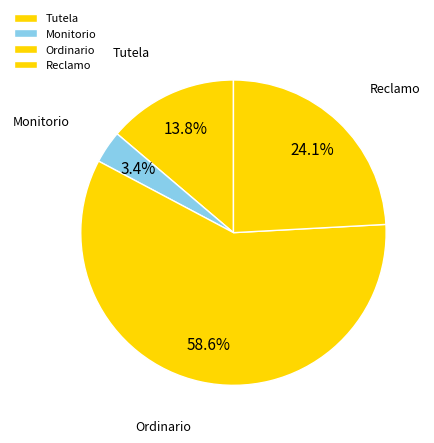

To the nearest percent, what is the average slice percentage?

25%